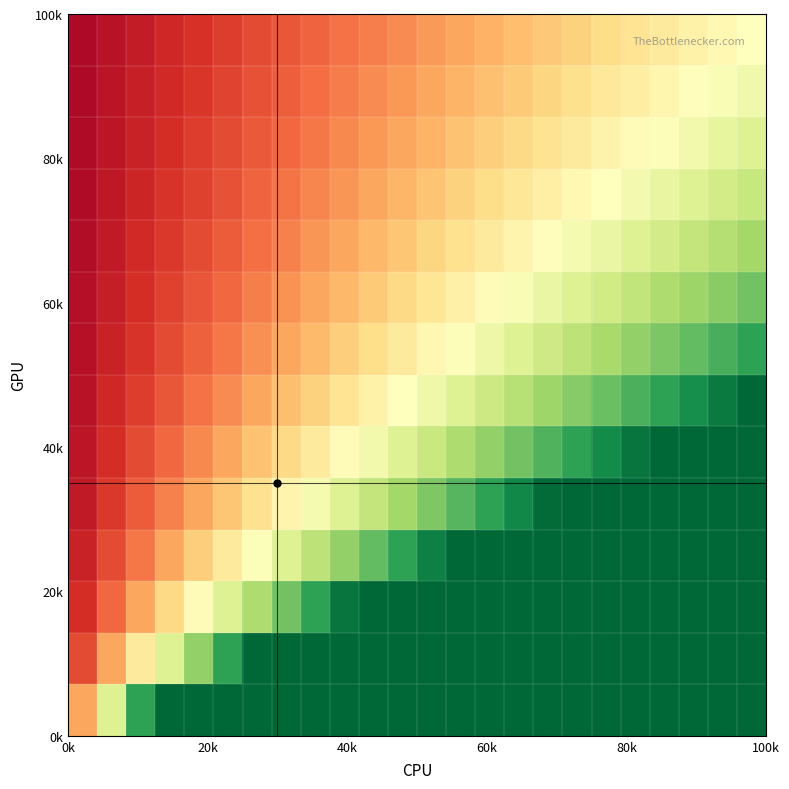

Count the number of data series in this chart.

14